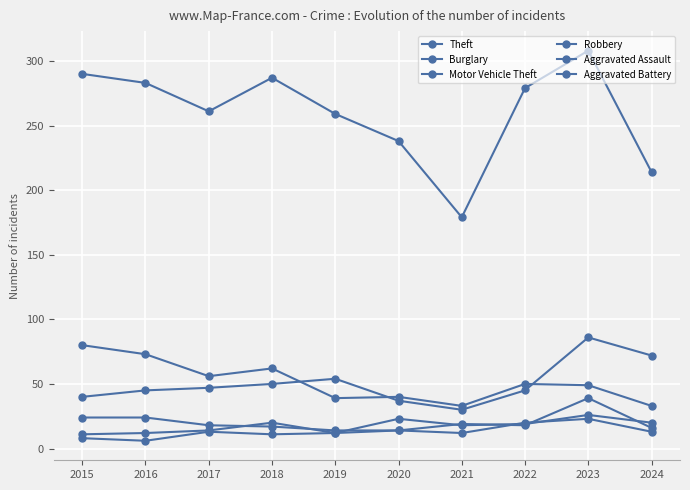

How many values in the Motor Vehicle Theft series are below 47?

5